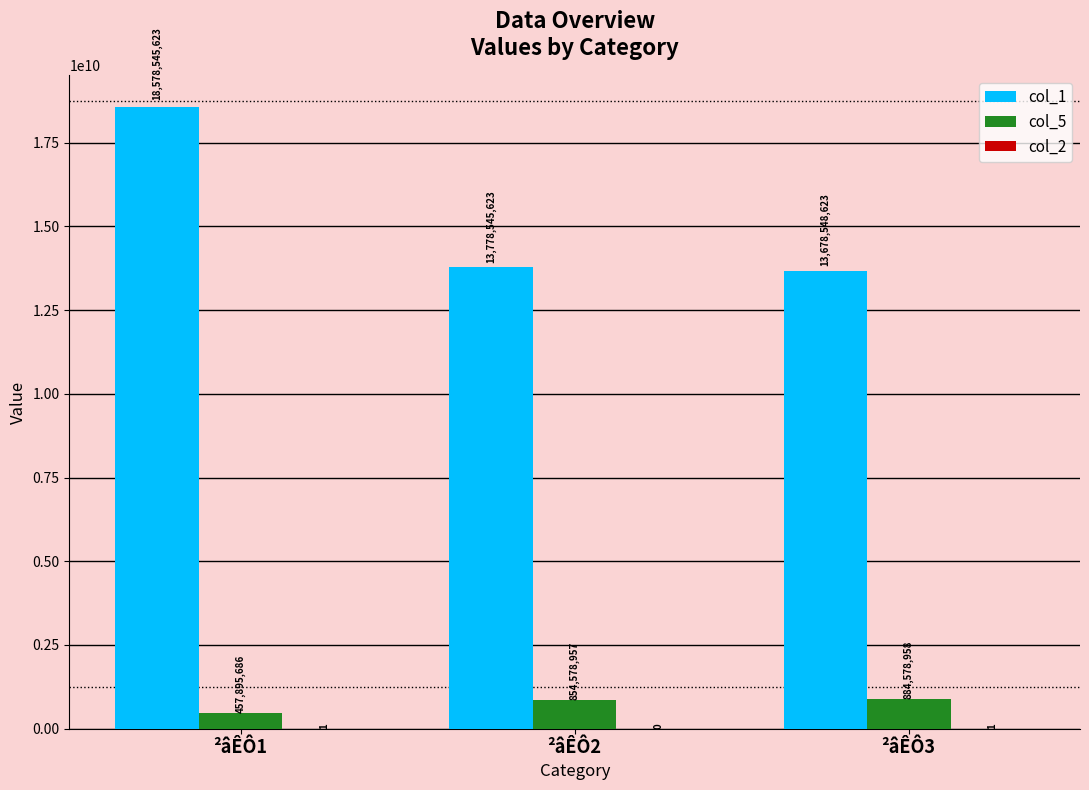

Which series has the largest total across all categories?

col_1